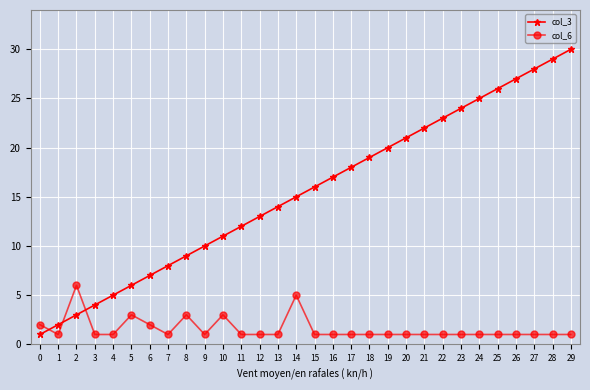

Reading right to left, list all the values displayed in this chart.

col_3: 30	29	28	27	26	25	24	23	22	21	20	19	18	17	16	15	14	13	12	11	10	9	8	7	6	5	4	3	2	1
col_6: 1	1	1	1	1	1	1	1	1	1	1	1	1	1	1	5	1	1	1	3	1	3	1	2	3	1	1	6	1	2